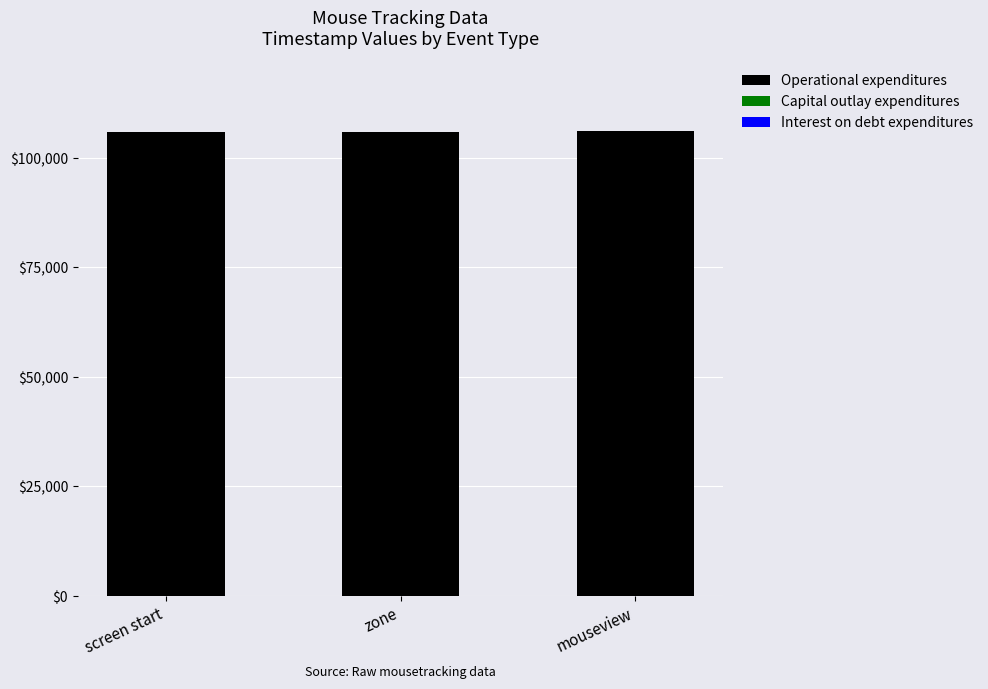

Read the Operational expenditures value at screen start.

105821